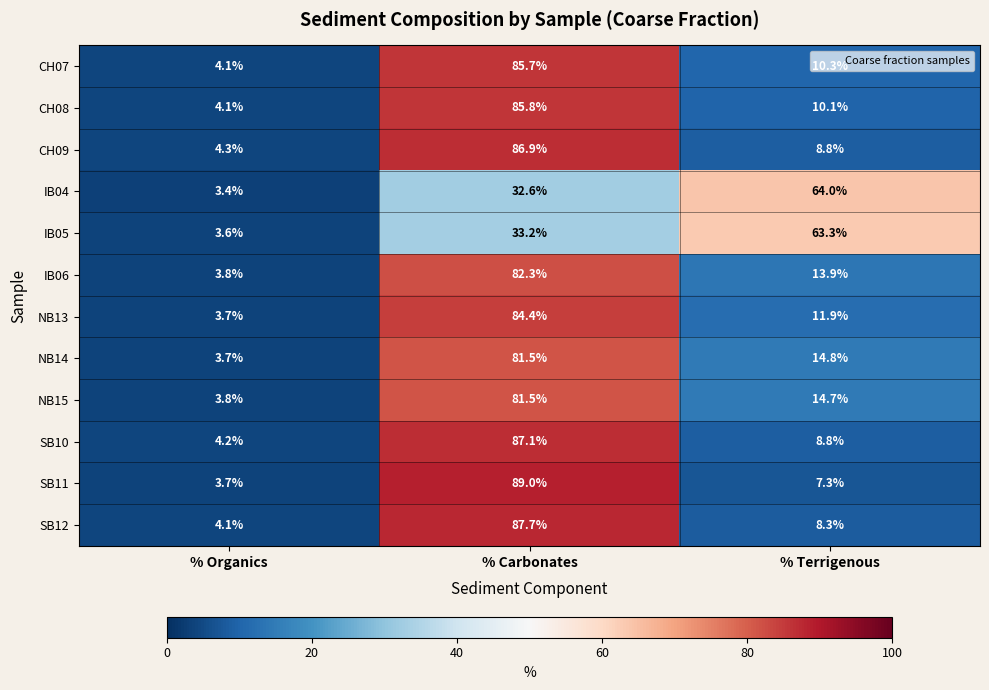

List the labels in order of CH09 value, largest first.

% Carbonates, % Terrigenous, % Organics